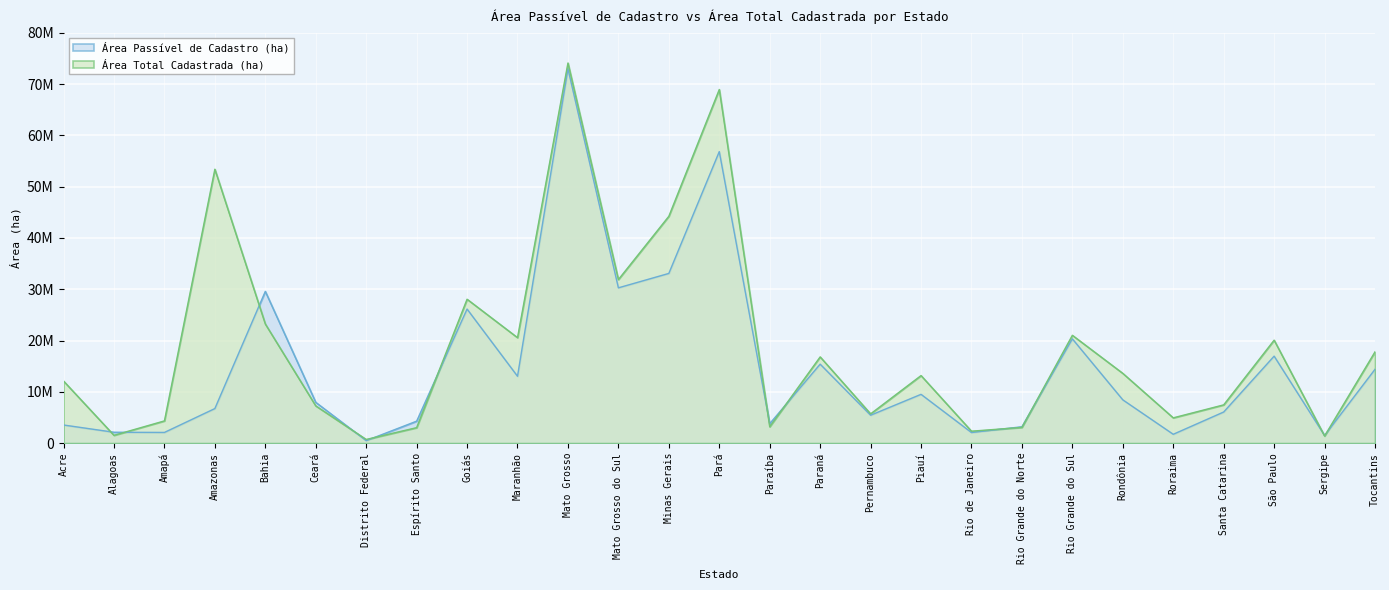

Between Alagoas and Pernambuco, which series saw the biggest shift?

Área Total Cadastrada (ha)